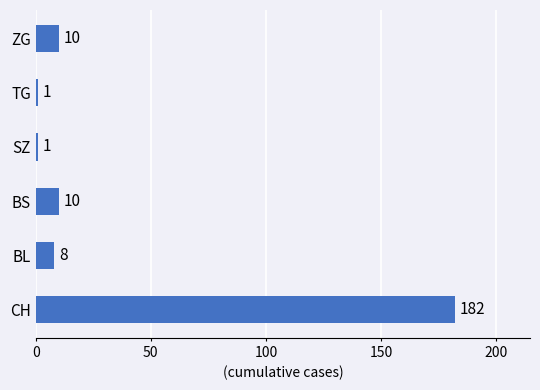

Reading bottom to top, extract all data points from this chart.

182	8	10	1	1	10